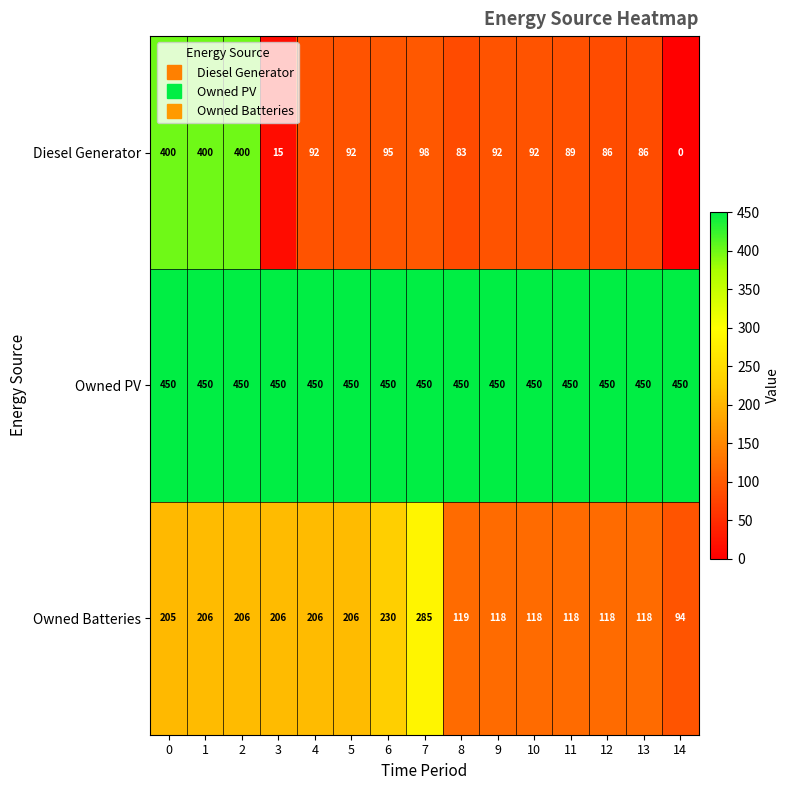

Rank the series by their maximum value, from lowest to highest.

Owned Batteries, Diesel Generator, Owned PV